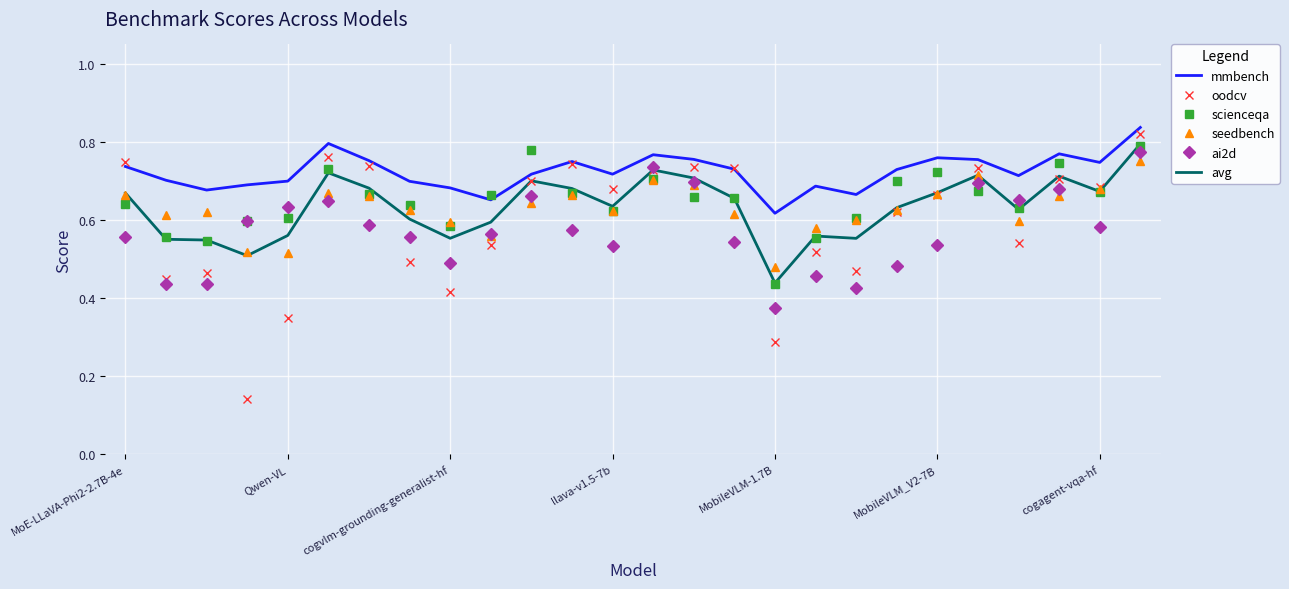

Which series has the largest total across all categories?

mmbench